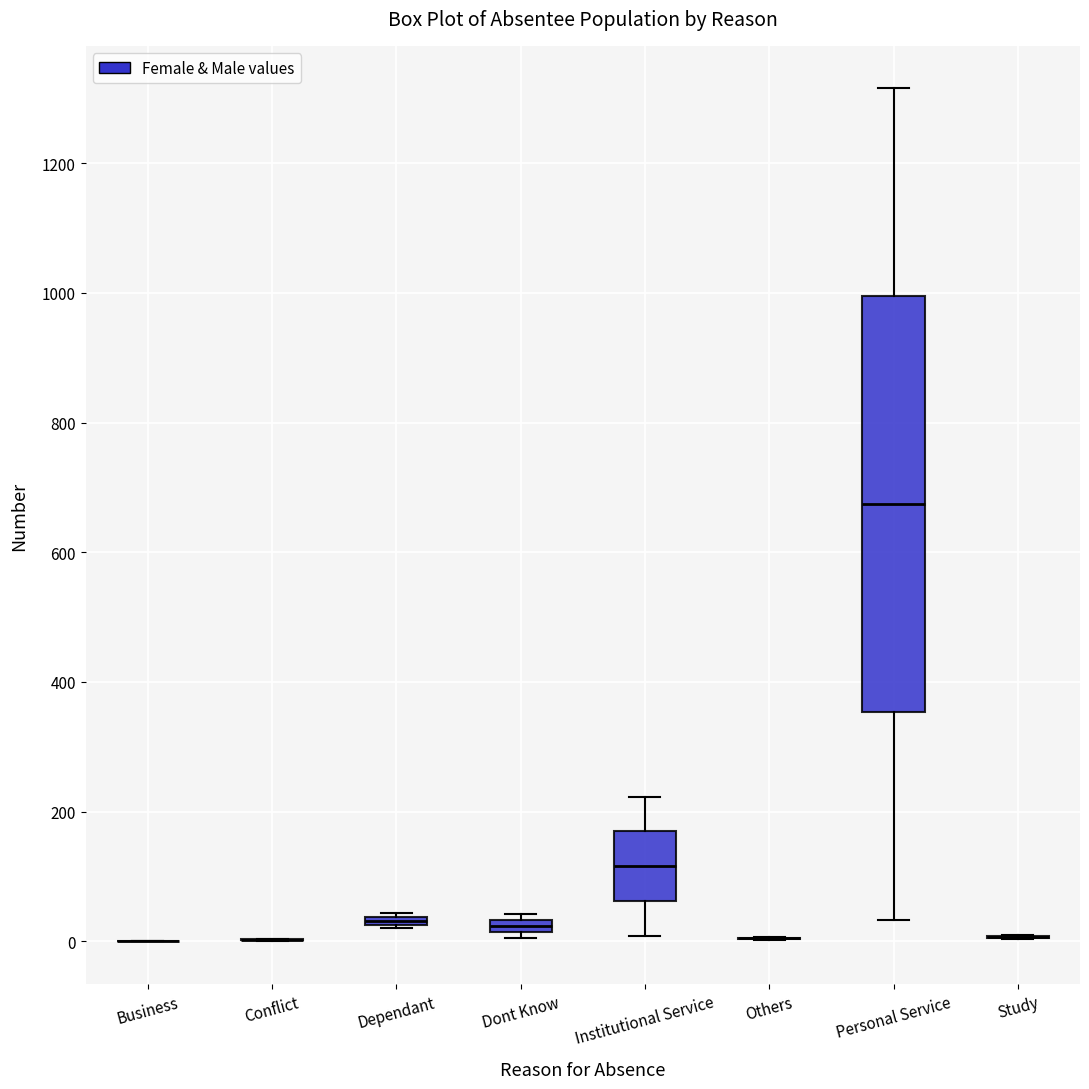

Which box is the tallest, from its lower edge to its upper edge?

Personal Service